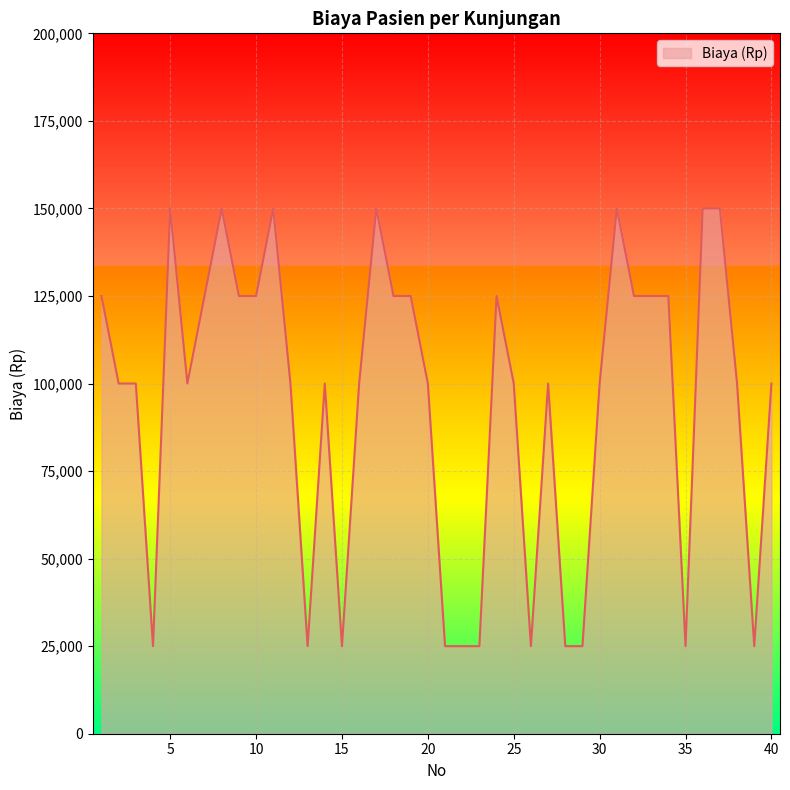

What is the maximum value shown in the chart?

150000